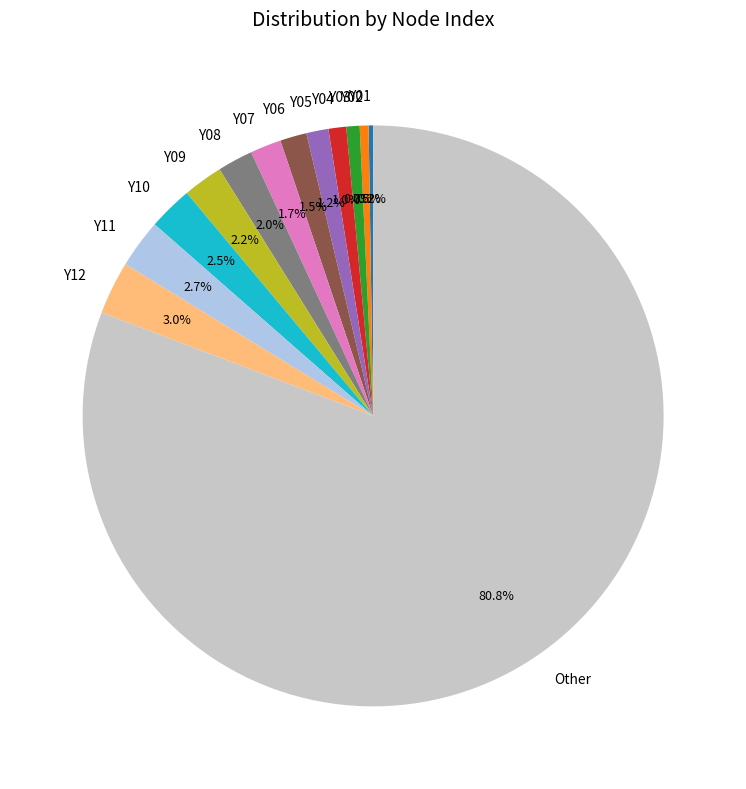

How much of the chart is everything except Y04?

99.0%